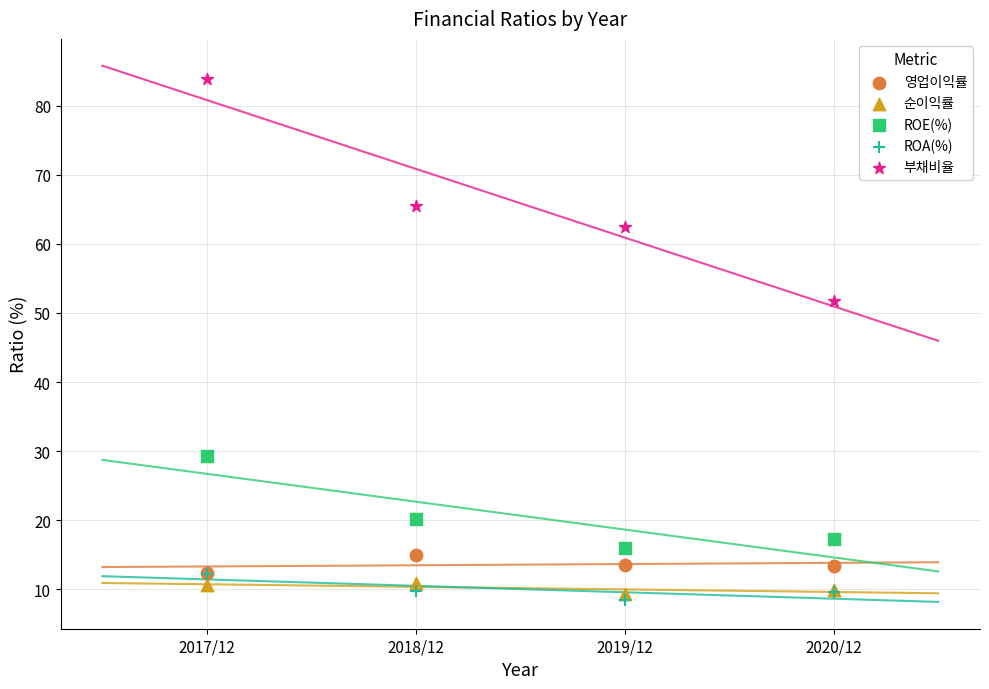

Across all series, what Y value is closest to 46?

51.7